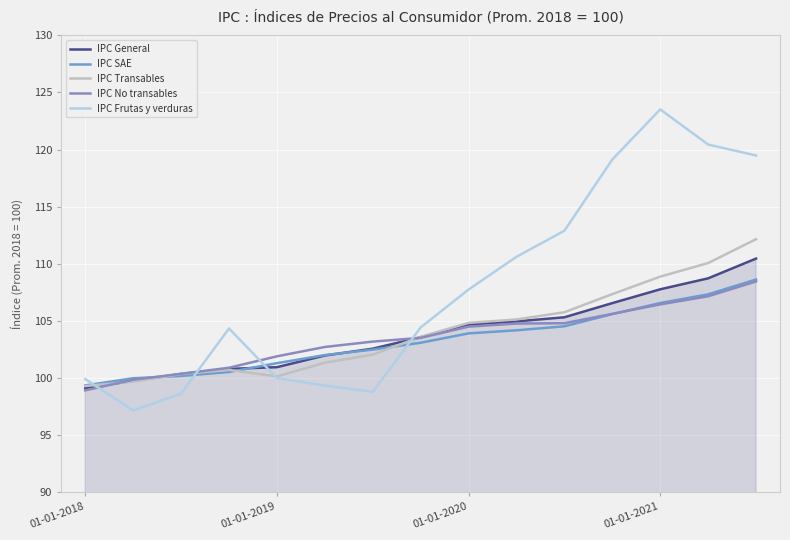

Count the number of data series in this chart.

5